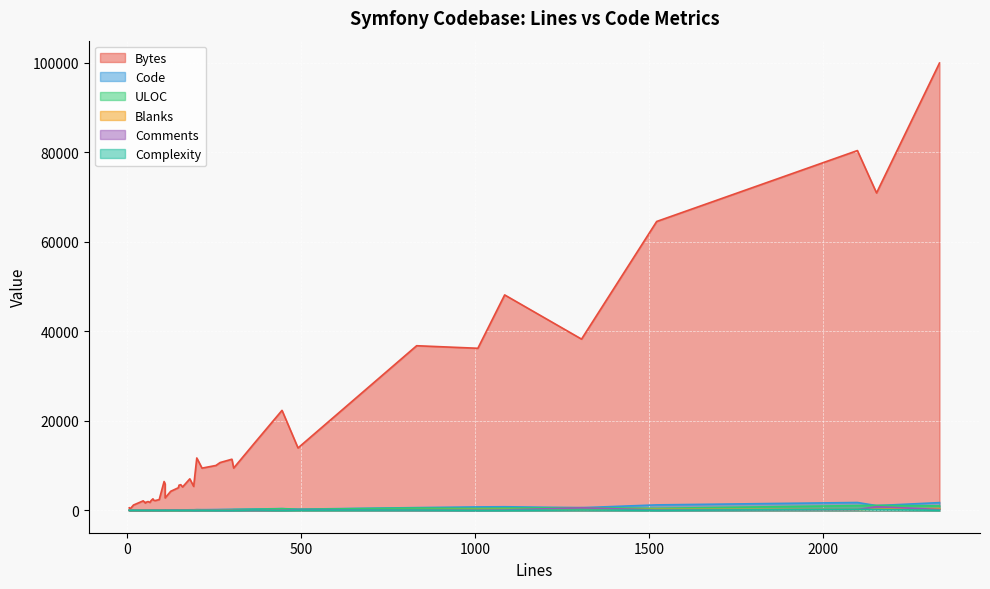

Which series has the largest range (max minus min)?

Bytes